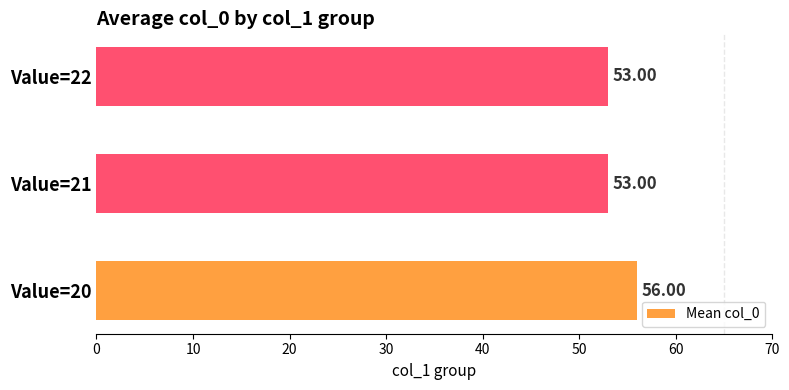

What is the sum of all values?

162